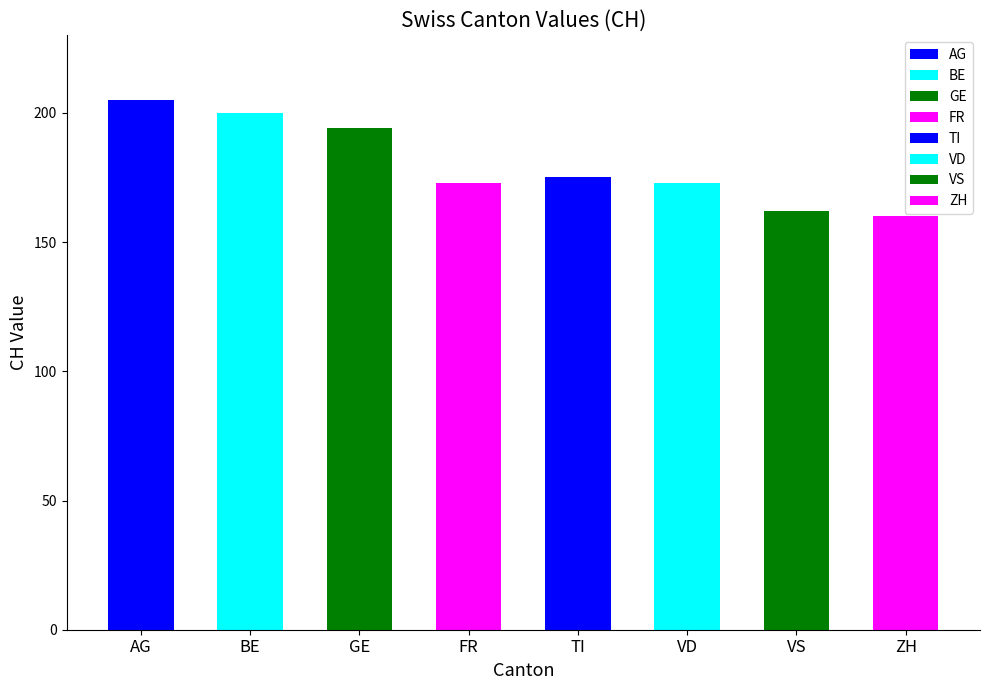

Reading right to left, what are all the values shown in this chart?

160	162	173	175	173	194	200	205